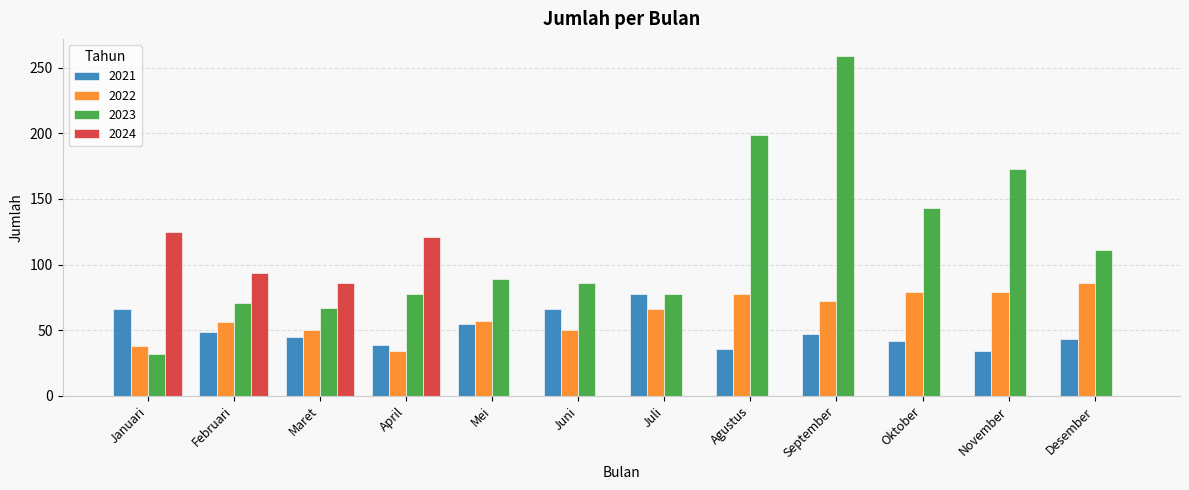

How many groups of bars are there?

12